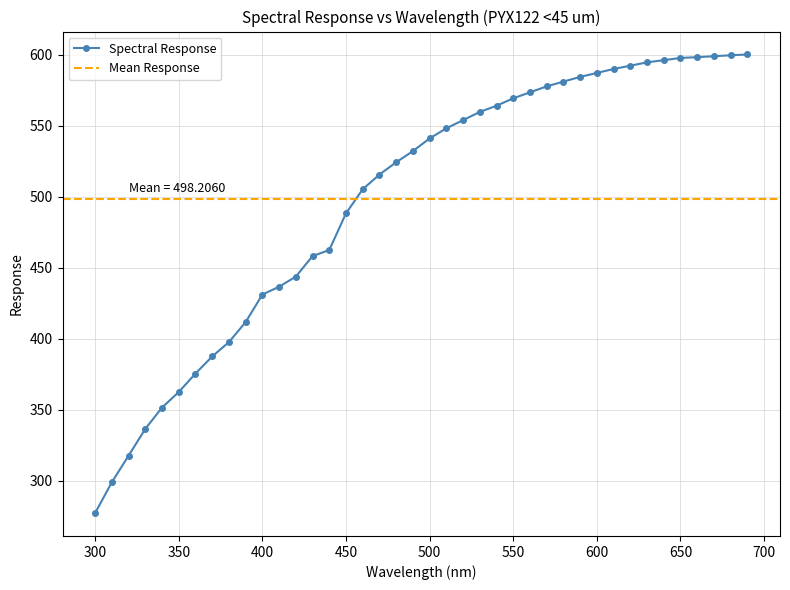

Reading left to right, what are all the values shown in this chart?

300.0=277.3	310.0=299.1	320.0=317.8	330.0=336.6	340.0=351.7	350.0=362.6	360.0=375.6	370.0=387.6	380.0=397.7	390.0=411.9	400.0=431.2	410.0=436.8	420.0=443.9	430.0=458.3	440.0=462.6	450.0=488.4	460.0=505.4	470.0=515.8	480.0=524.4	490.0=532.3	500.0=541.2	510.0=548.3	520.0=554.1	530.0=559.9	540.0=564.2	550.0=569.5	560.0=573.7	570.0=577.9	580.0=581.2	590.0=584.6	600.0=587.3	610.0=590.1	620.0=592.5	630.0=594.8	640.0=596.3	650.0=597.9	660.0=598.5	670.0=599.1	680.0=599.8	690.0=600.3